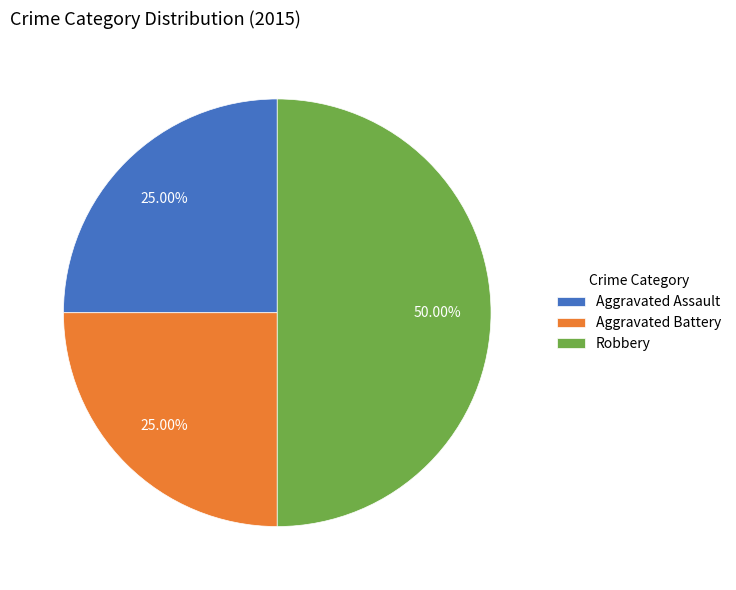

Which slice is the largest?

Robbery